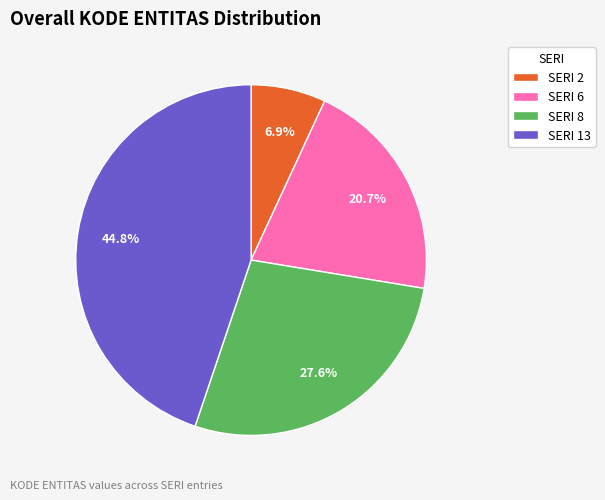

Count the number of slices in the pie.

4